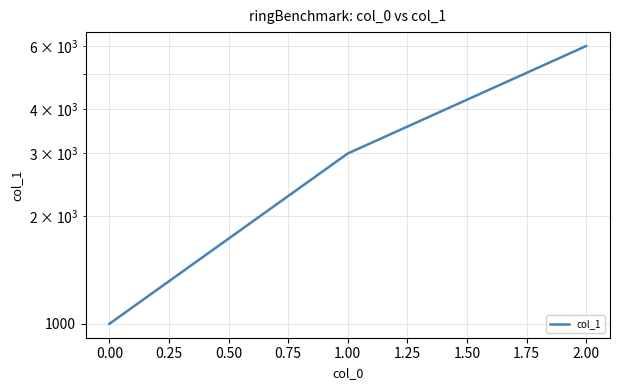

How many distinct data groups are displayed?

1